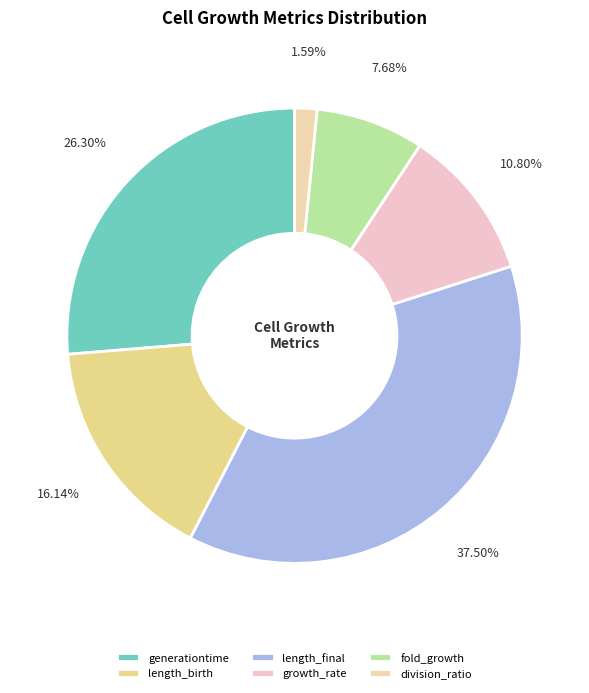

How many segments does this pie chart have?

6